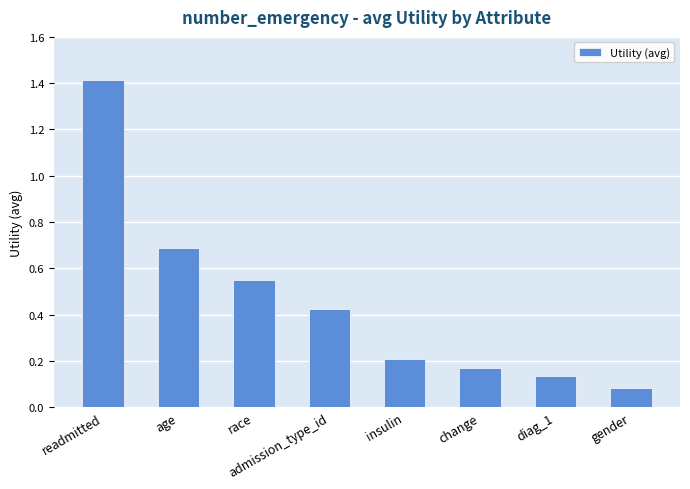

Where is the data nearest to the value 0?

gender